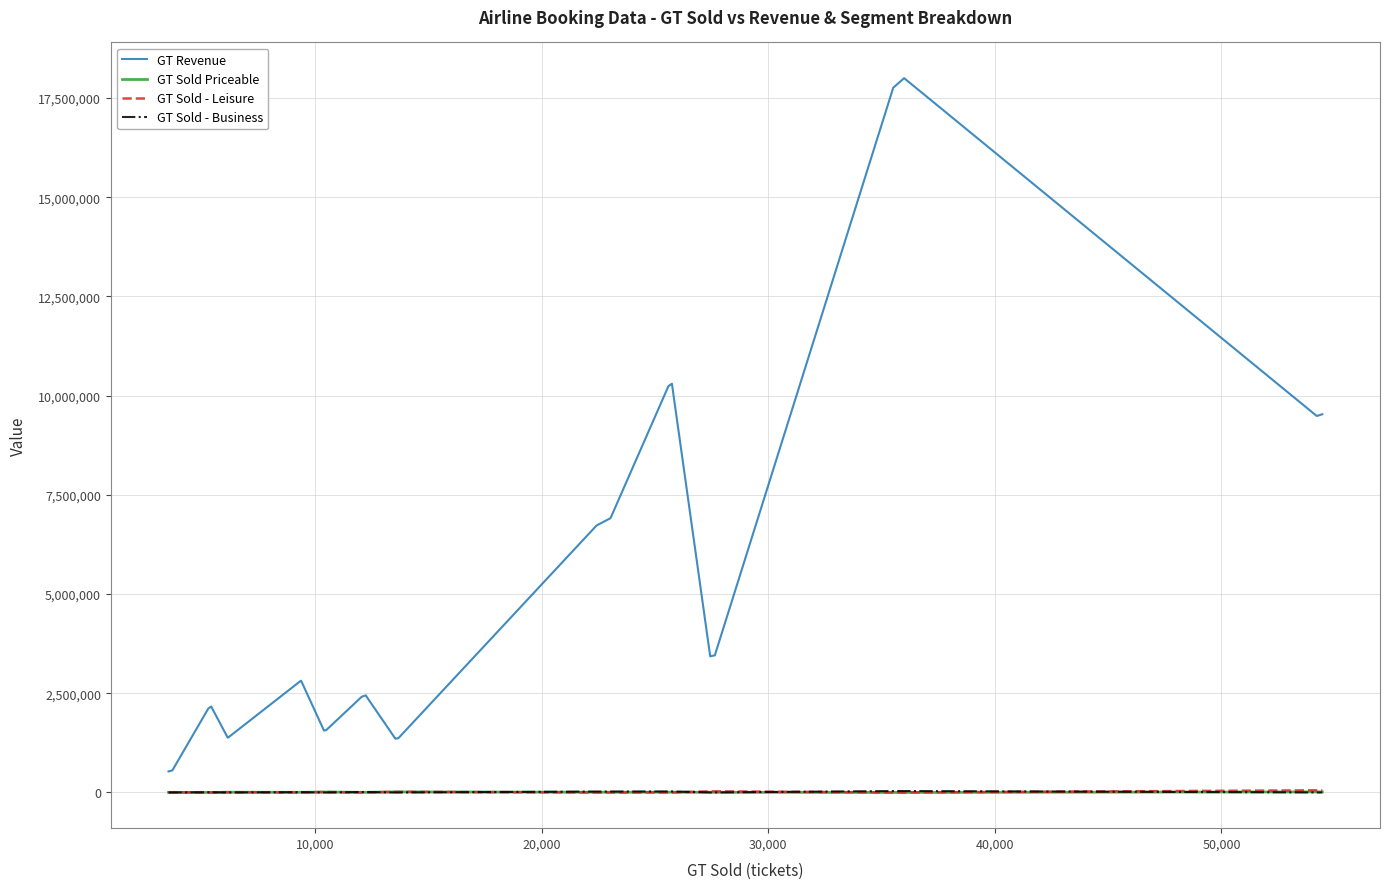

What is the average value of the GT Sold Priceable series?

5600